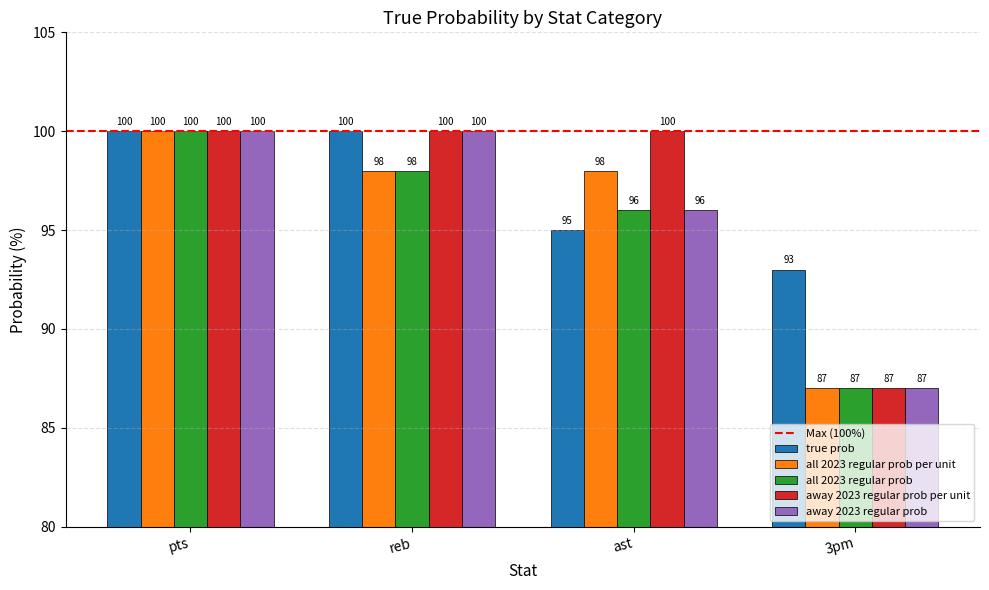

Reading left to right, extract all data points from this chart.

true prob: 100	100	95	93
all 2023 regular prob per unit: 100	98	98	87
all 2023 regular prob: 100	98	96	87
away 2023 regular prob per unit: 100	100	100	87
away 2023 regular prob: 100	100	96	87